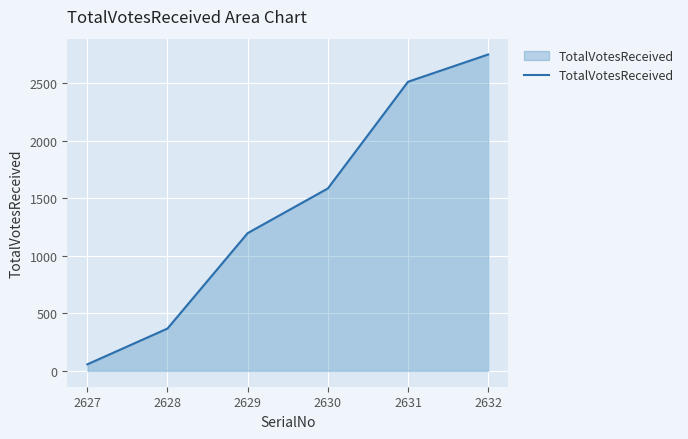

What is the change in value from 2630 to 2632?

+1164